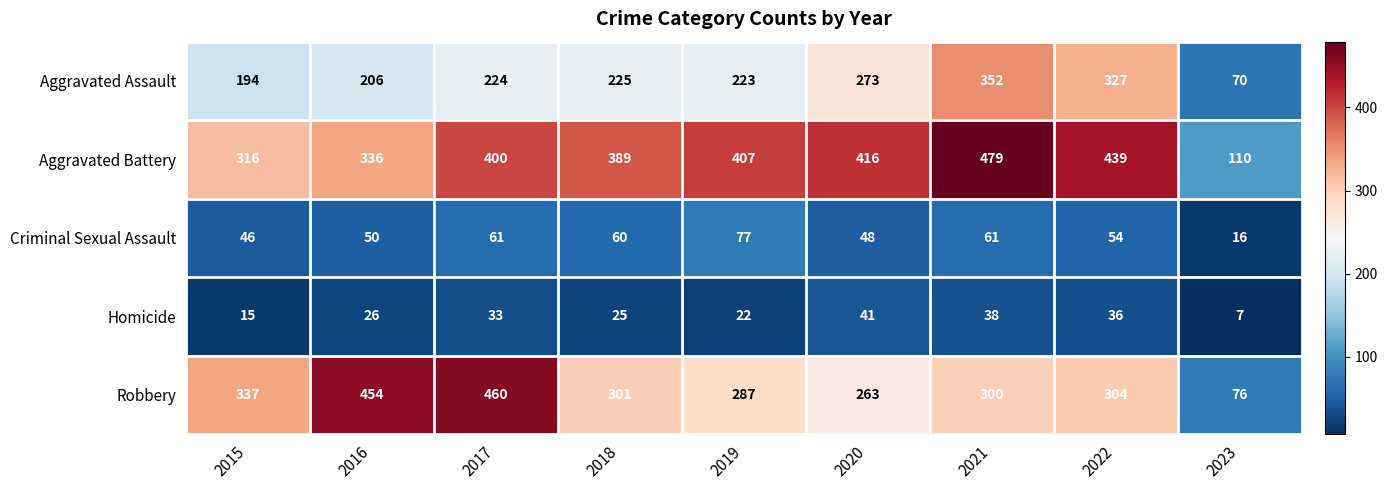

True or false: Homicide has a value of 22 at 2019.

True